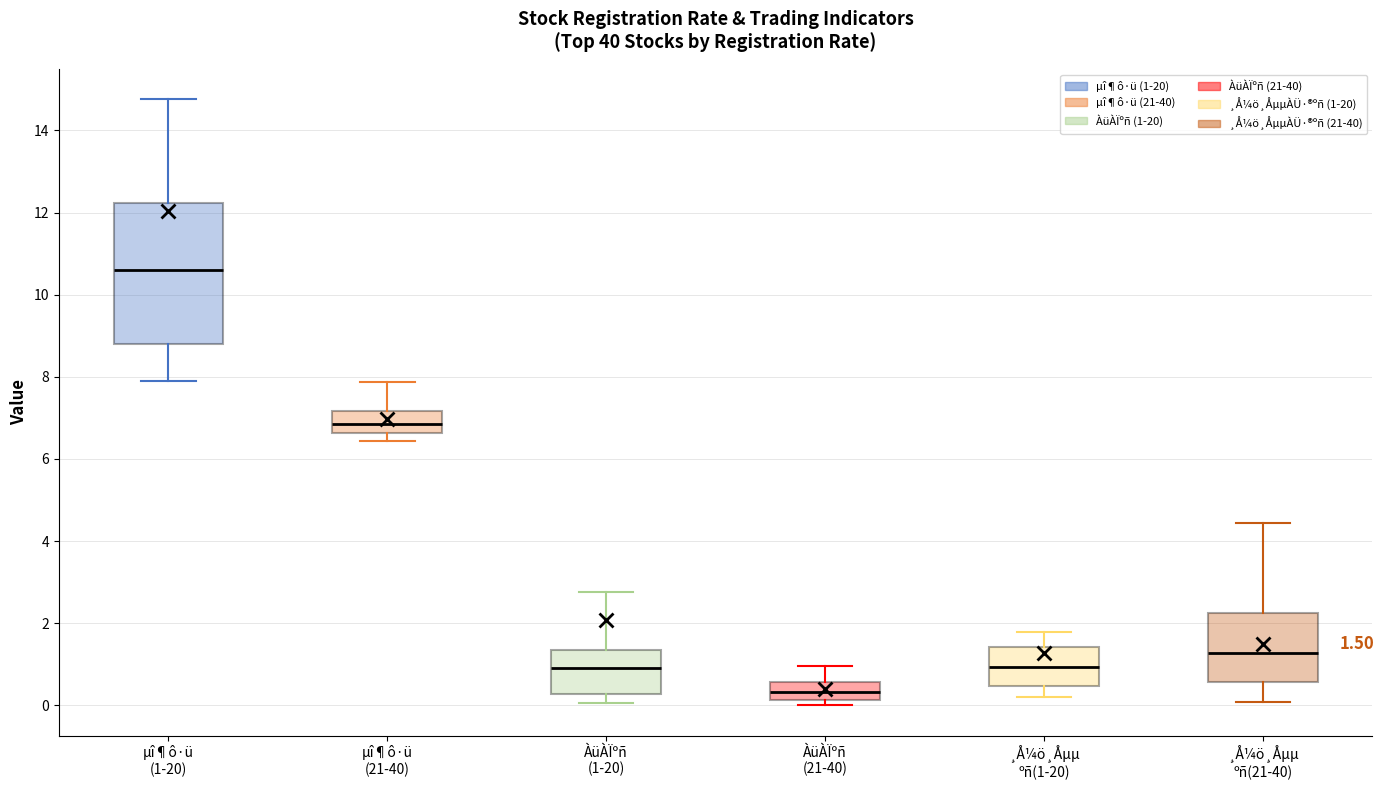

Which box's median line is the lowest?

ÀüÀÏºñ (21-40)